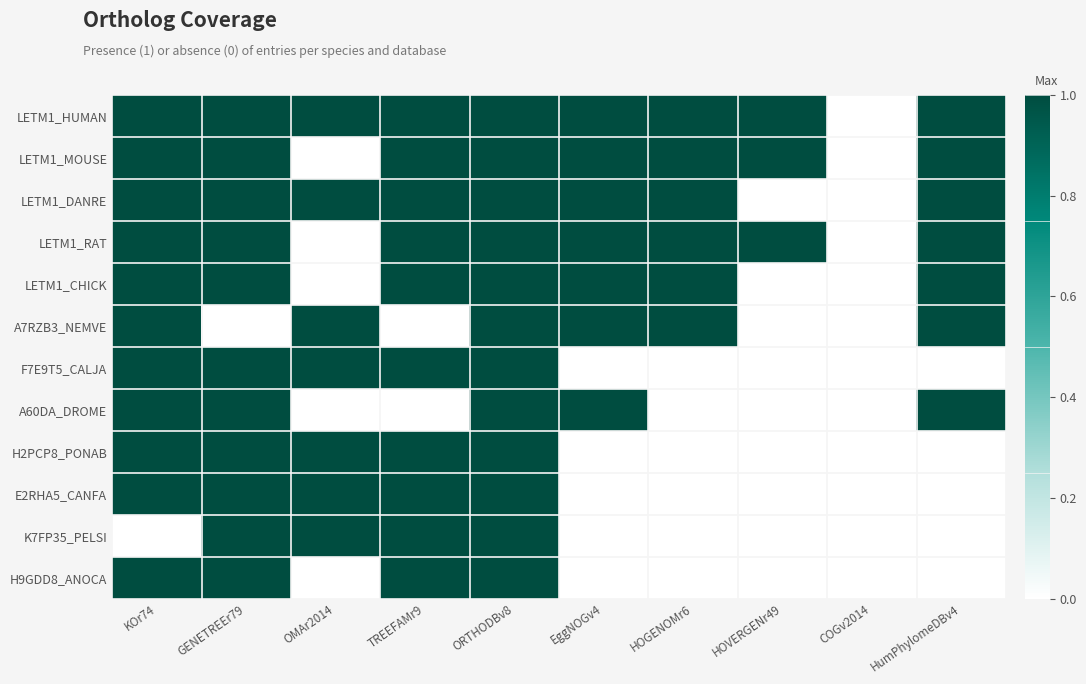

Between HOVERGENr49 and TREEFAMr9, which is larger?

HOVERGENr49